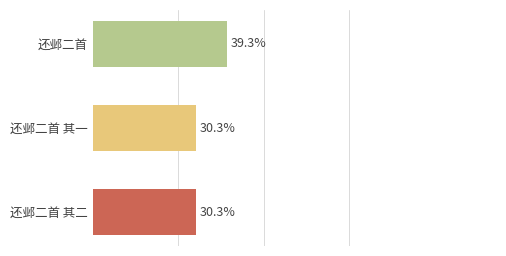

Does the chart contain any negative values?

No